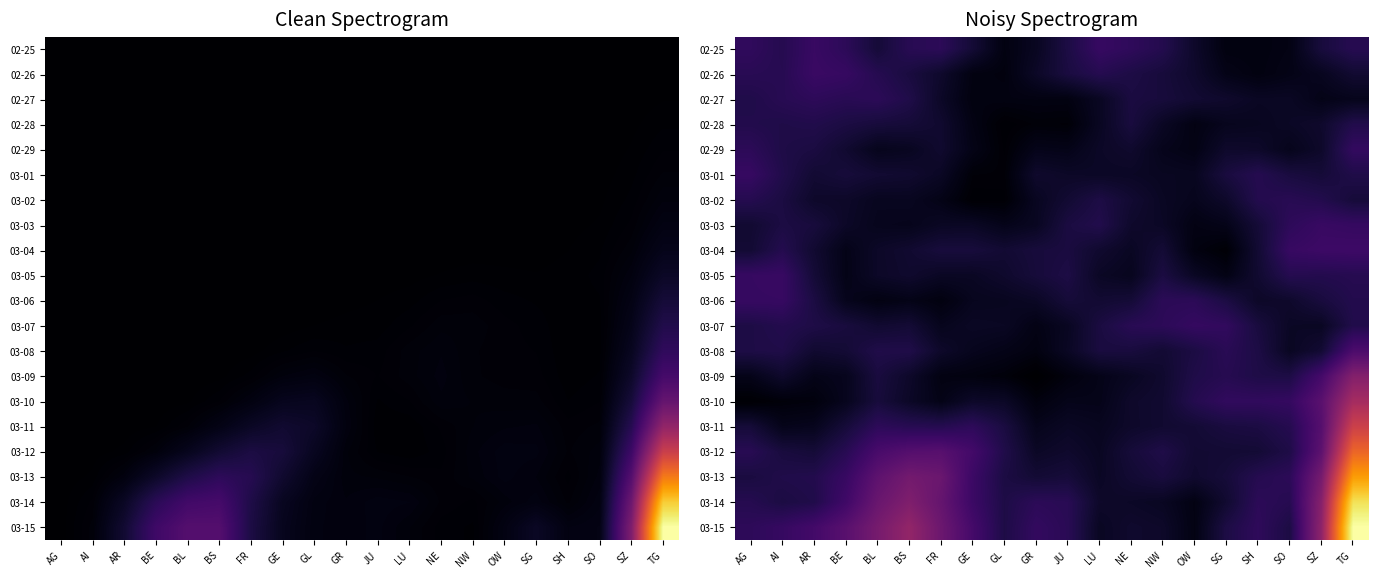

Rank the series by their maximum value, from lowest to highest.

02-28, 03-02, 02-27, 02-29, 03-07, 03-01, 03-06, 03-05, 03-03, 02-25, 02-26, 03-04, 03-08, 03-09, 03-10, 03-11, 03-12, 03-13, 03-14, 03-15